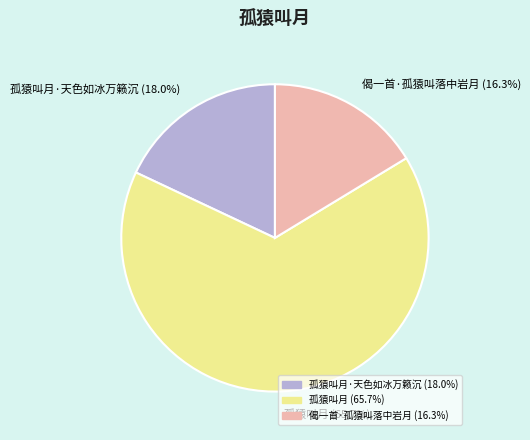

Which slice represents more than half of the pie?

孤猿叫月